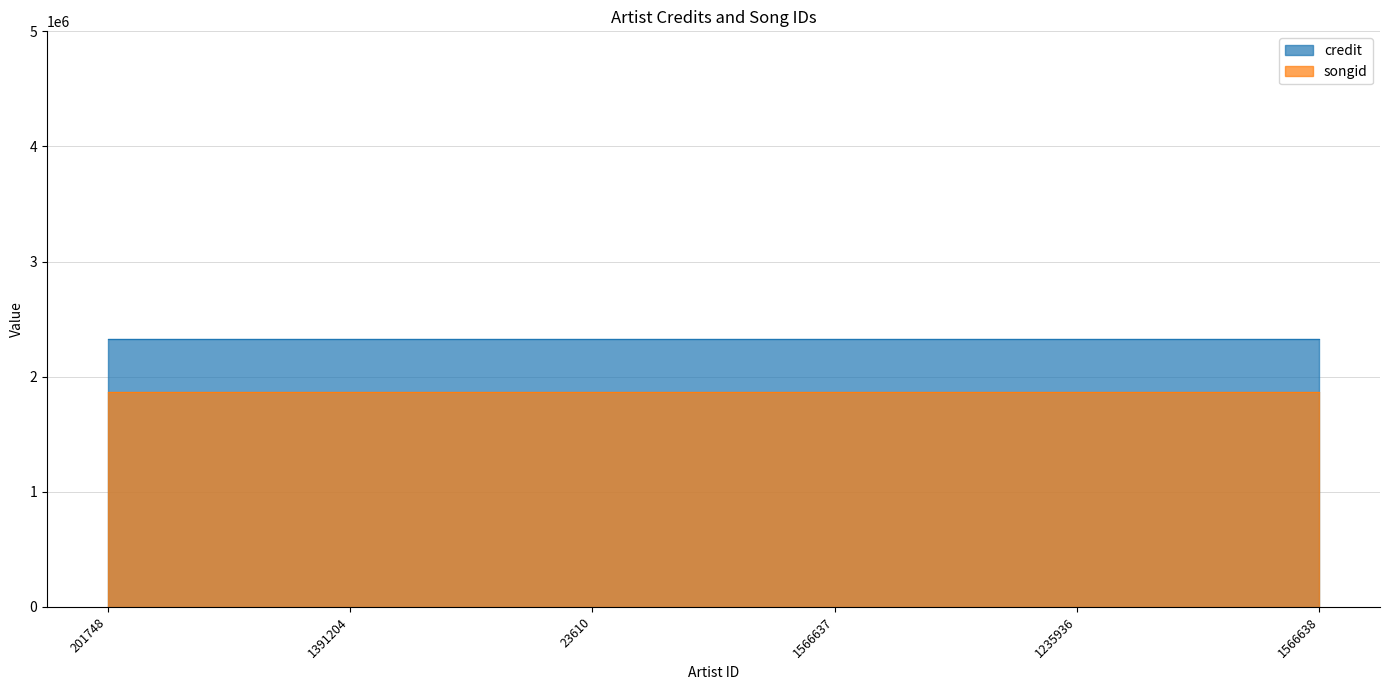

What is the maximum value shown in the chart?

2323583